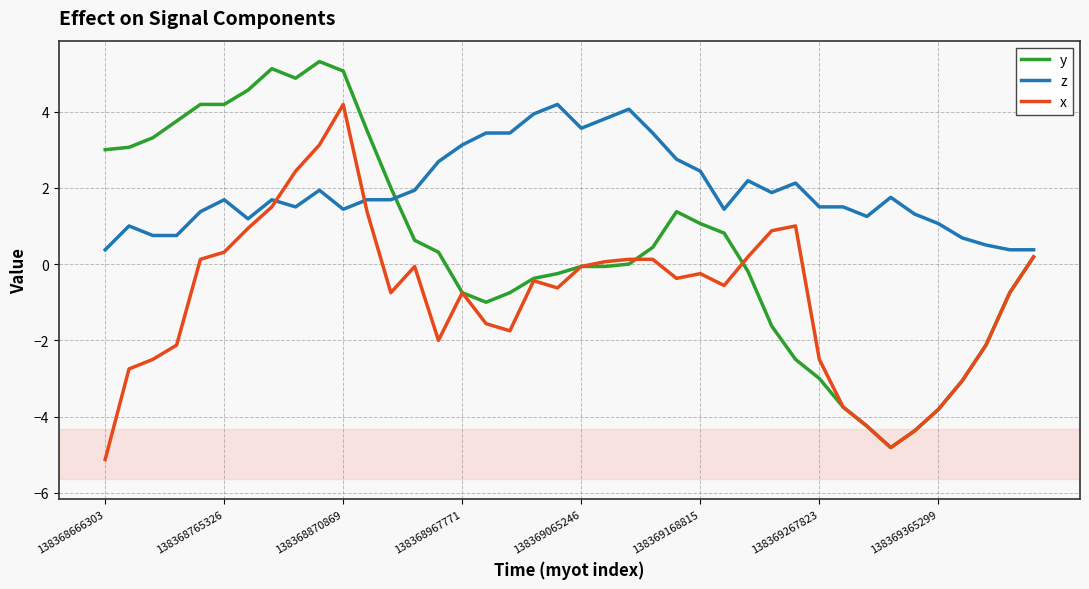

True or false: x and z cross at least once.

True